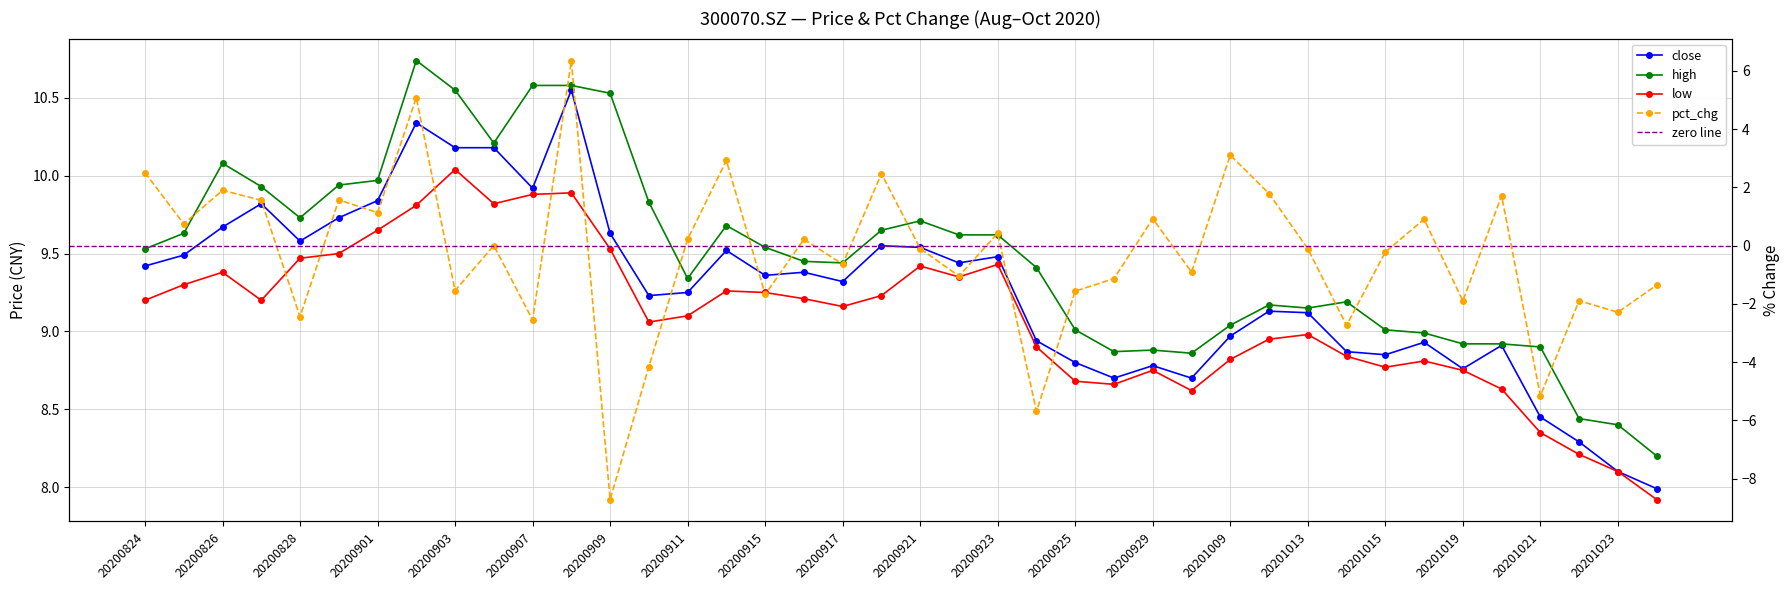

What are all the series names shown in the legend?

close, high, low, pct_chg